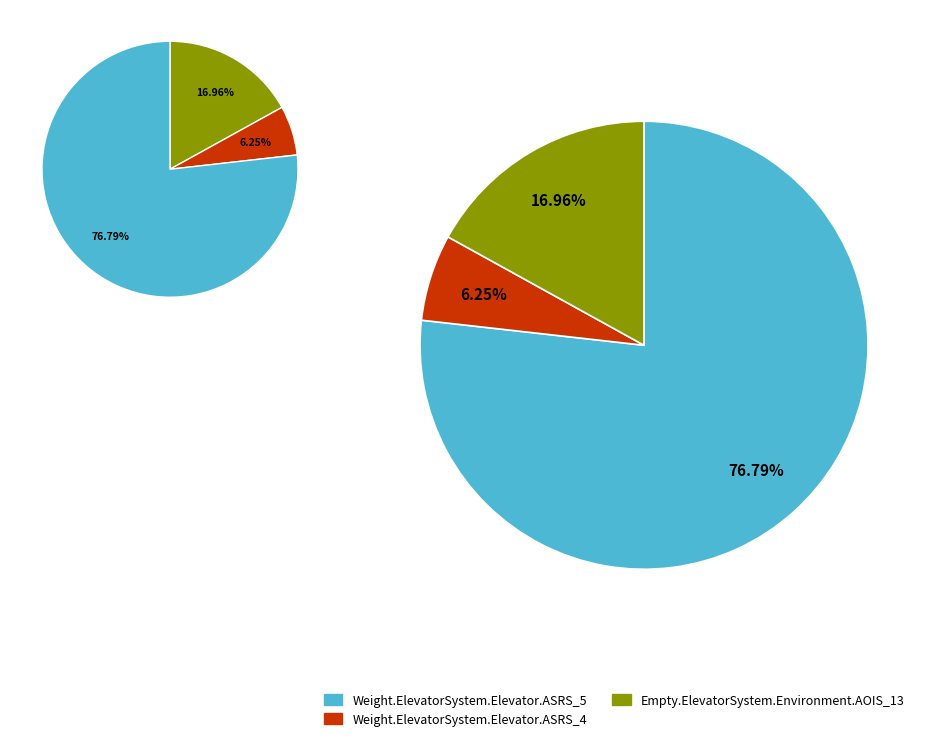

Which category has the biggest portion of the pie?

Weight.ElevatorSystem.Elevator.ASRS_5